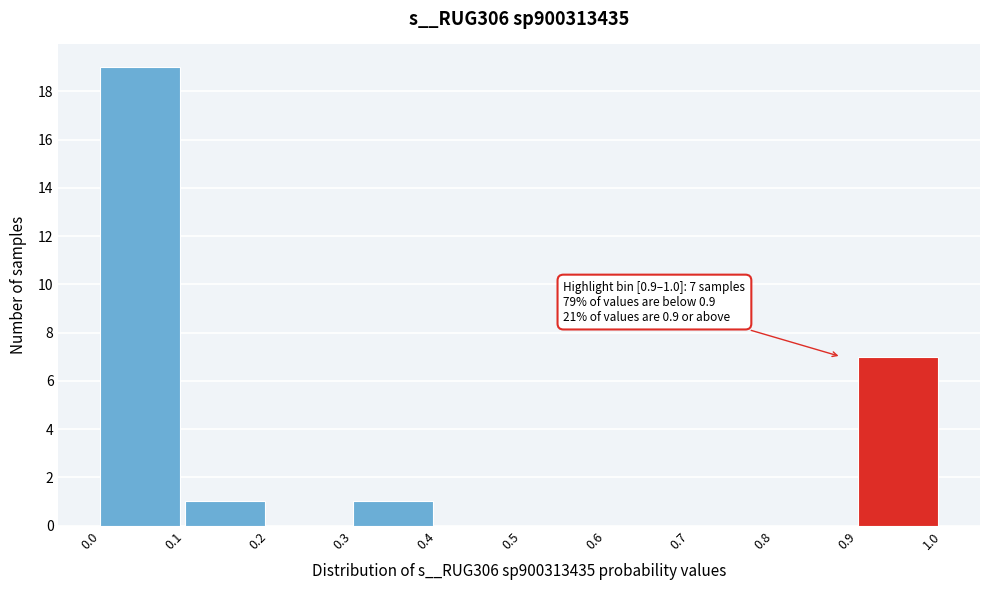

Over which range of the x-axis is the bar tallest?

0.0 to 0.1